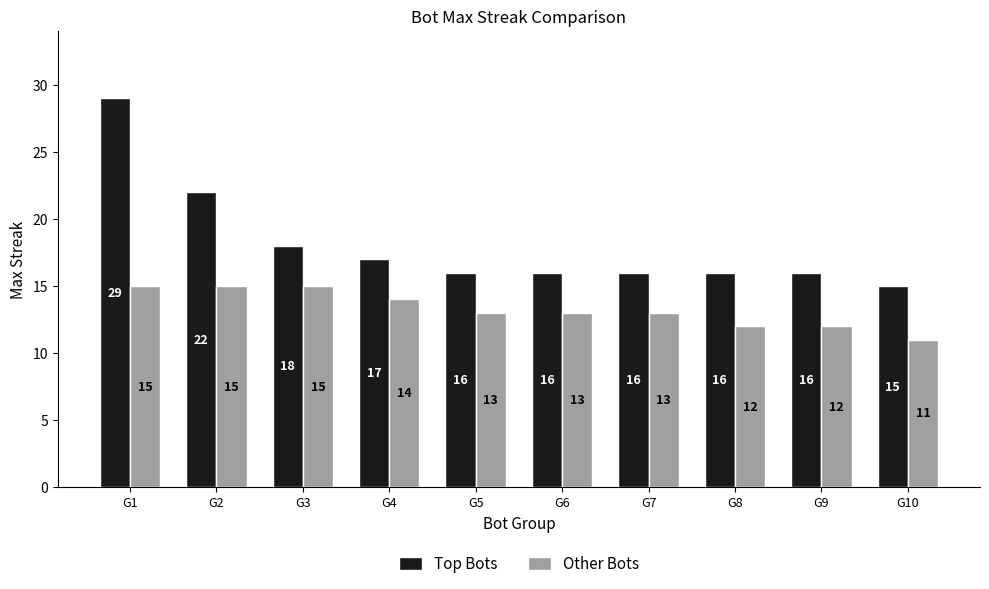

Does the chart contain any negative values?

No